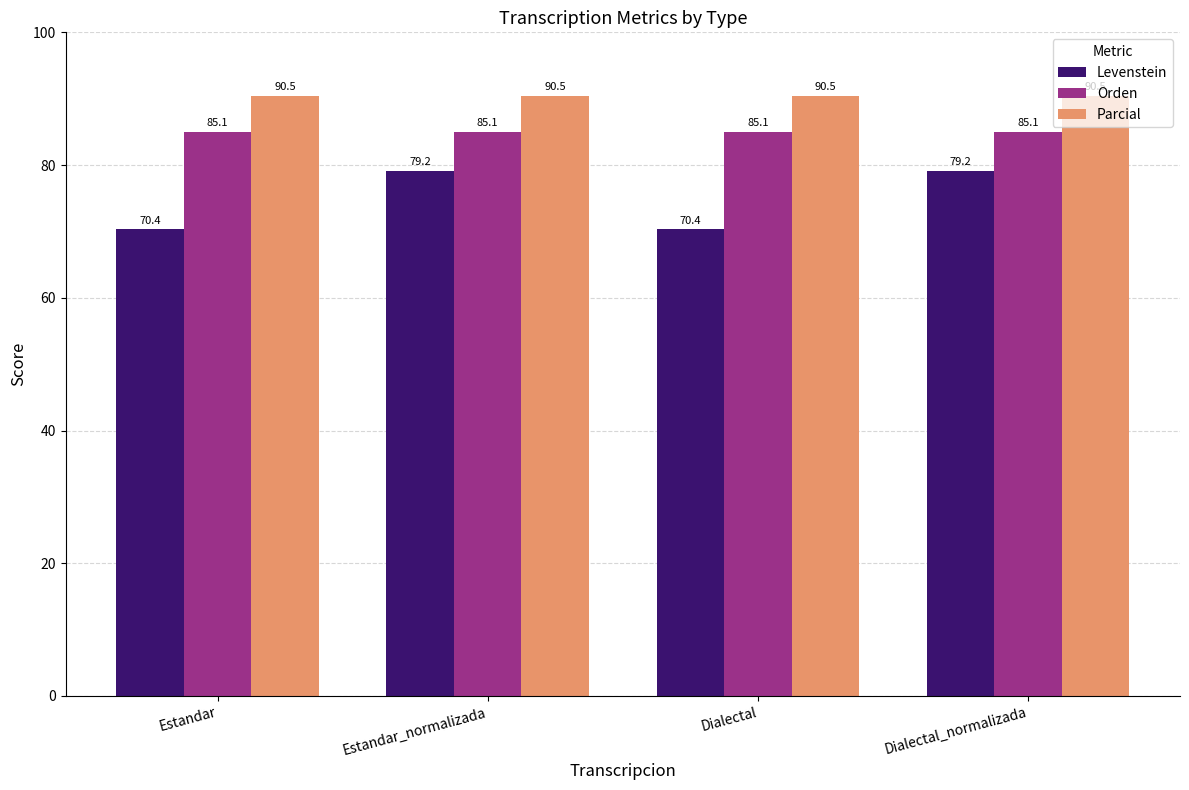

Read the Parcial value at Dialectal_normalizada.

90.5